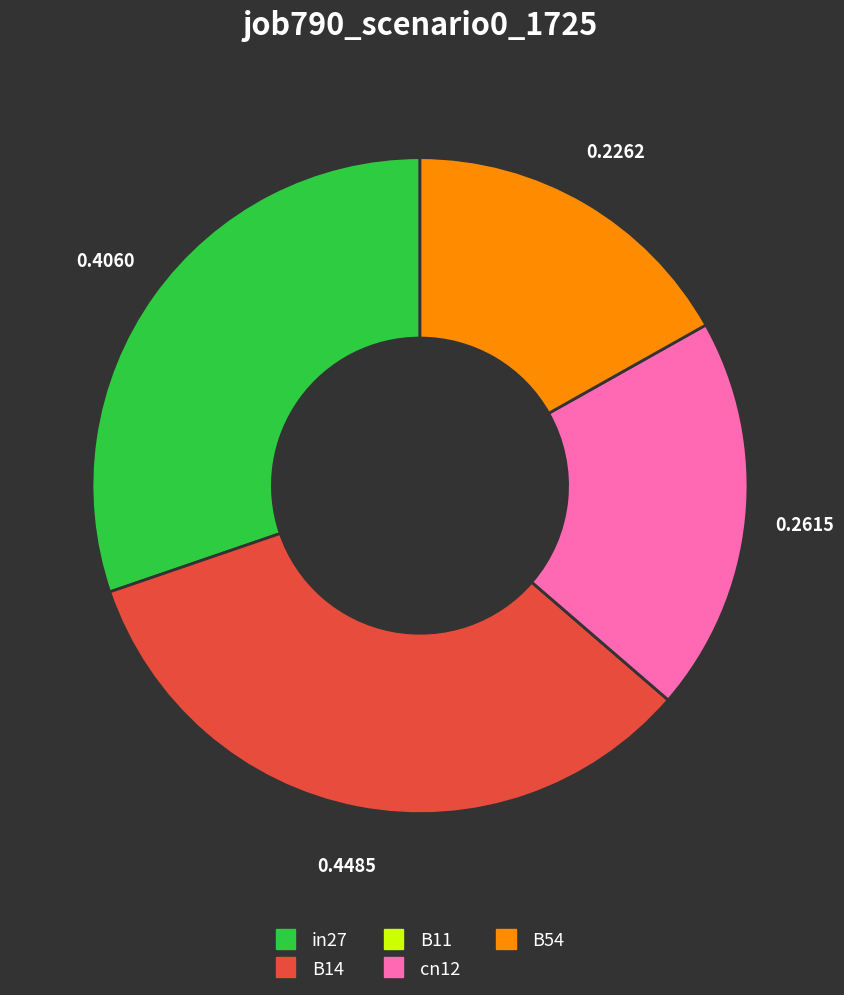

Between cn12 and in27, which is larger?

in27